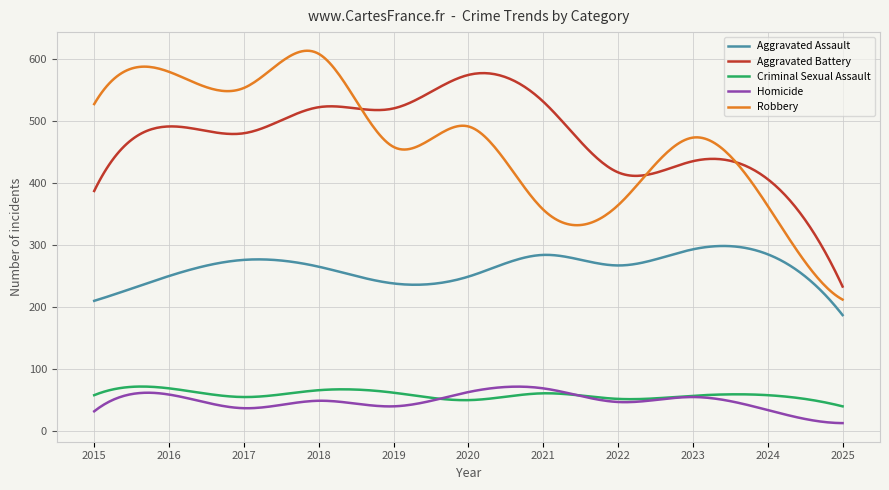

True or false: Robbery and Aggravated Assault cross at least once.

False